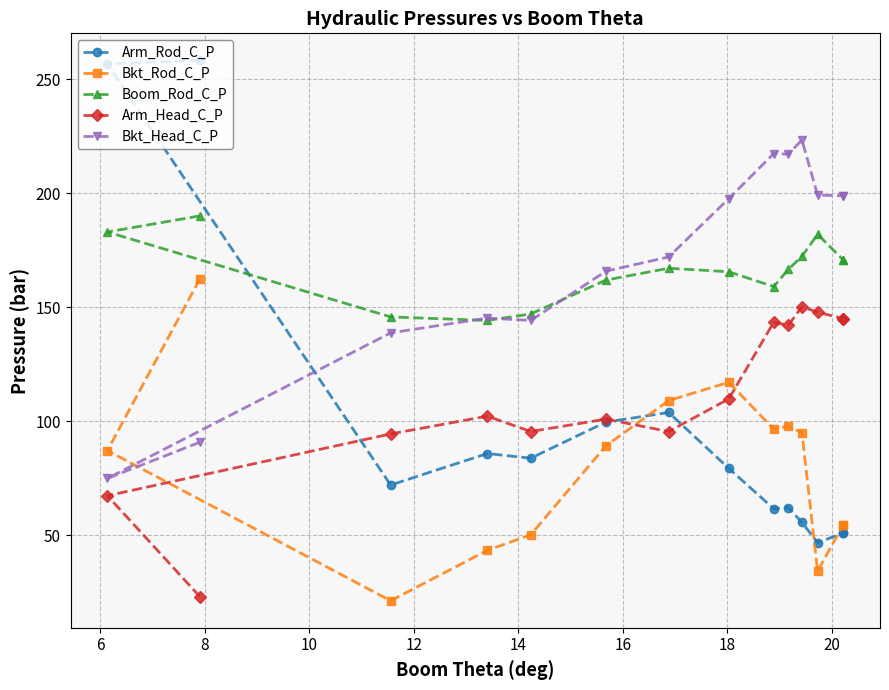

What is the label of the 9th point from the left?

20